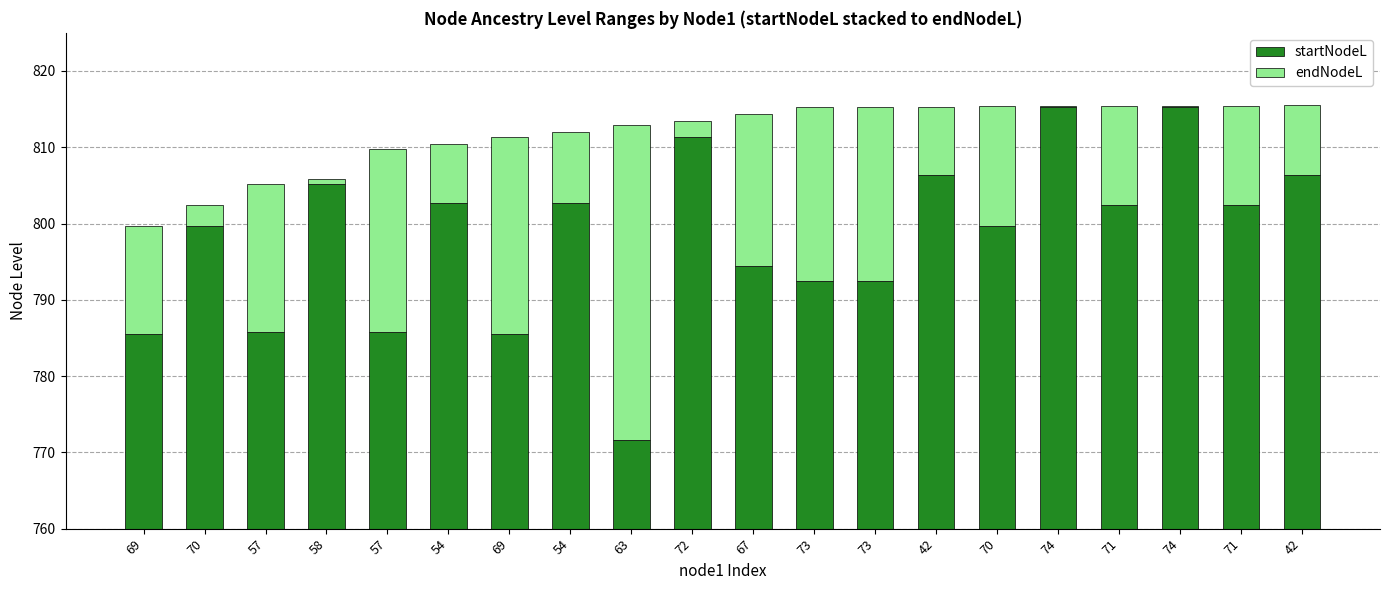

What is the total value across all series at 73?

815.2